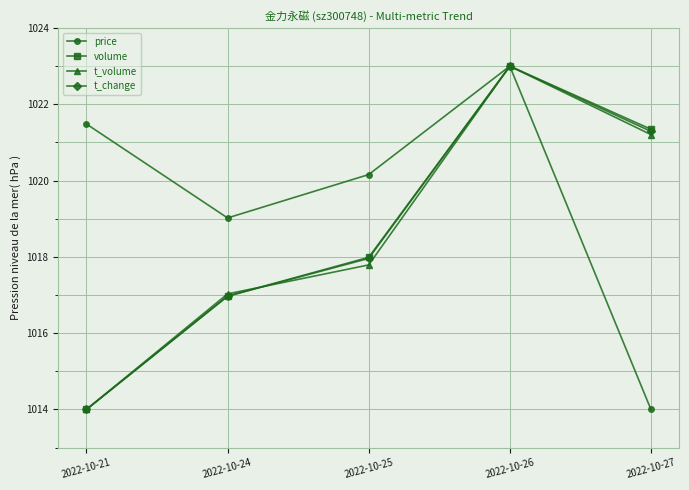

How many interior local peaks does the volume series have?

1